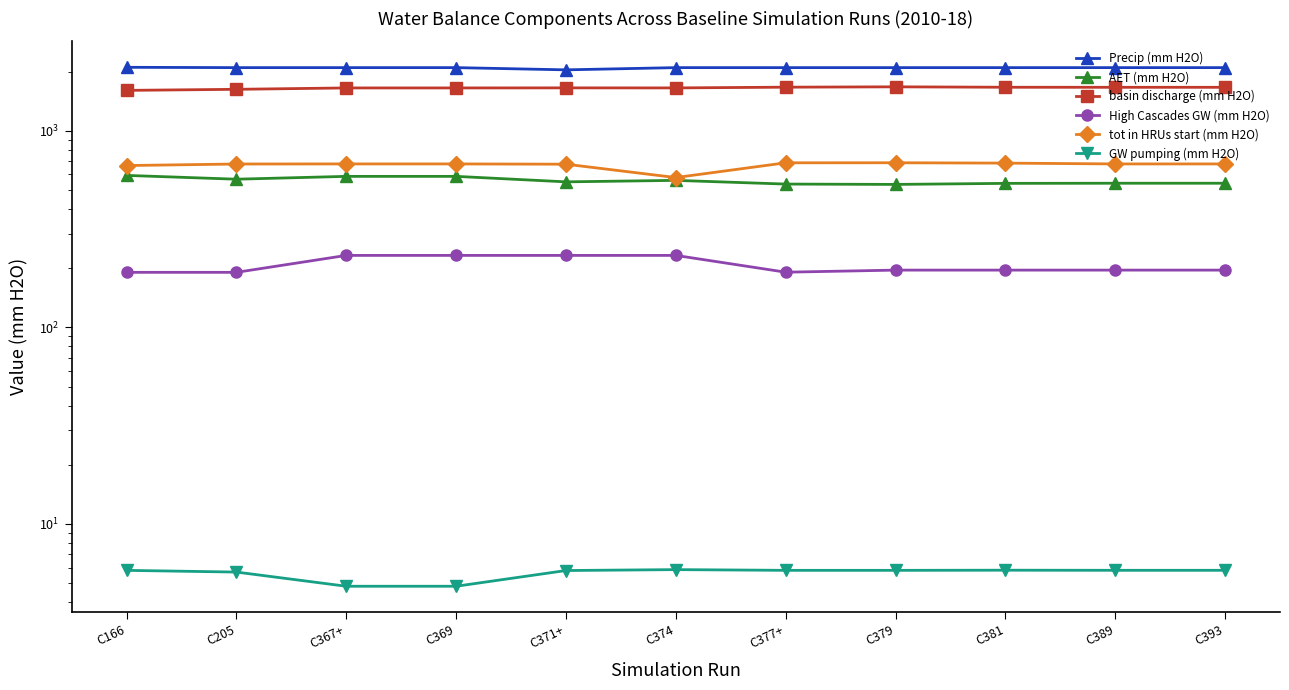

At which category is the sum across all series the highest?

C367+